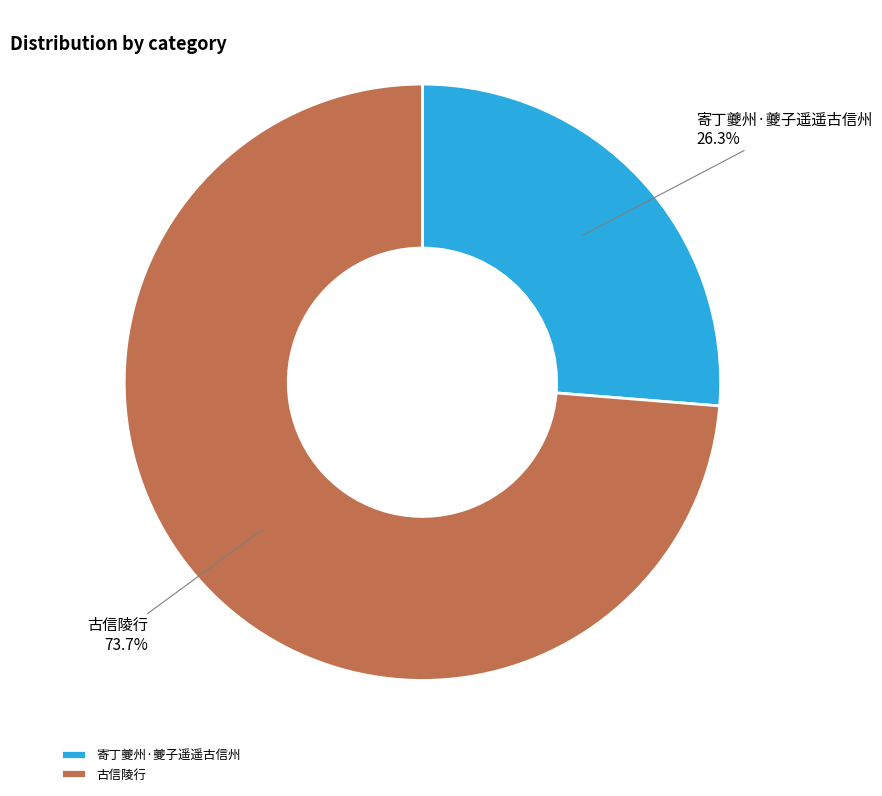

What is the smallest slice in the pie chart?

寄丁夔州·夔子遥遥古信州